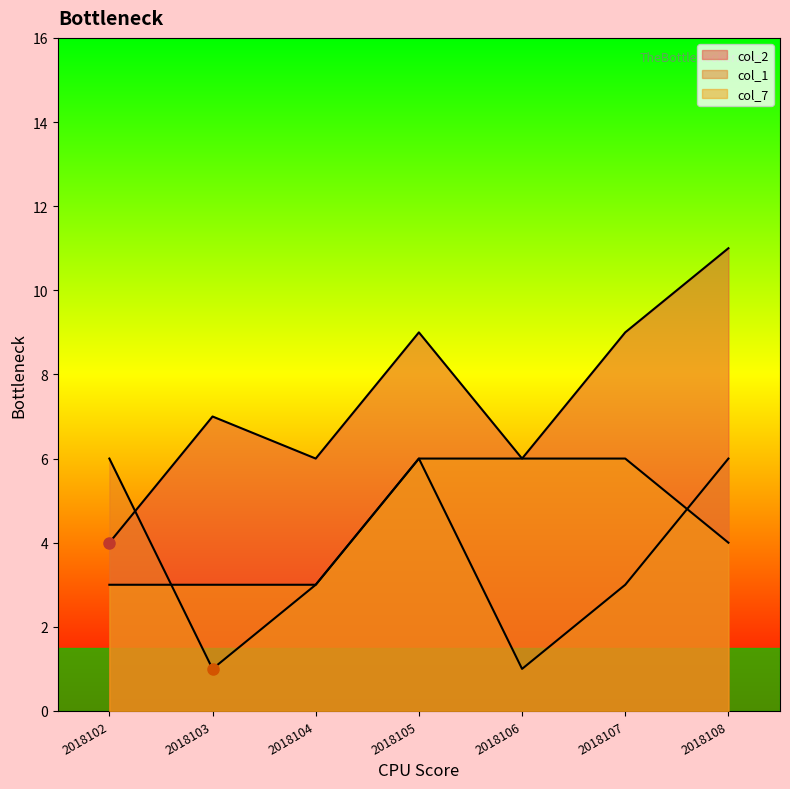

At 2018104, list the series in order from smallest to largest.

col_1, col_7, col_2